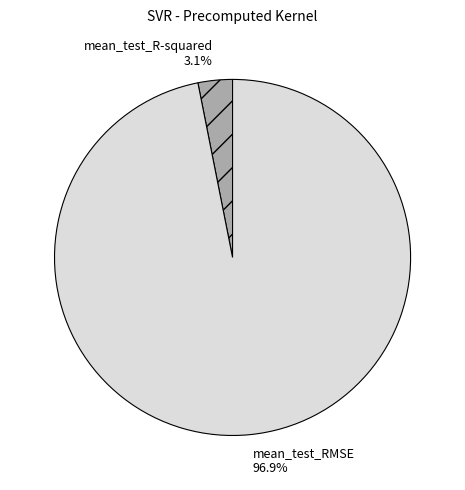

What portion of the pie excludes mean_test_R-squared?

96.9%